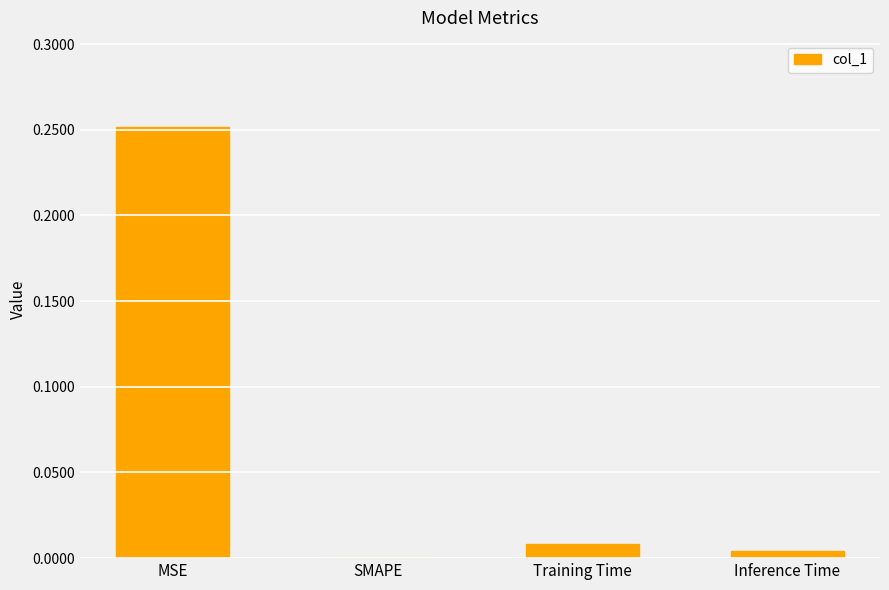

What is the difference between the values at Inference Time and MSE?

0.2